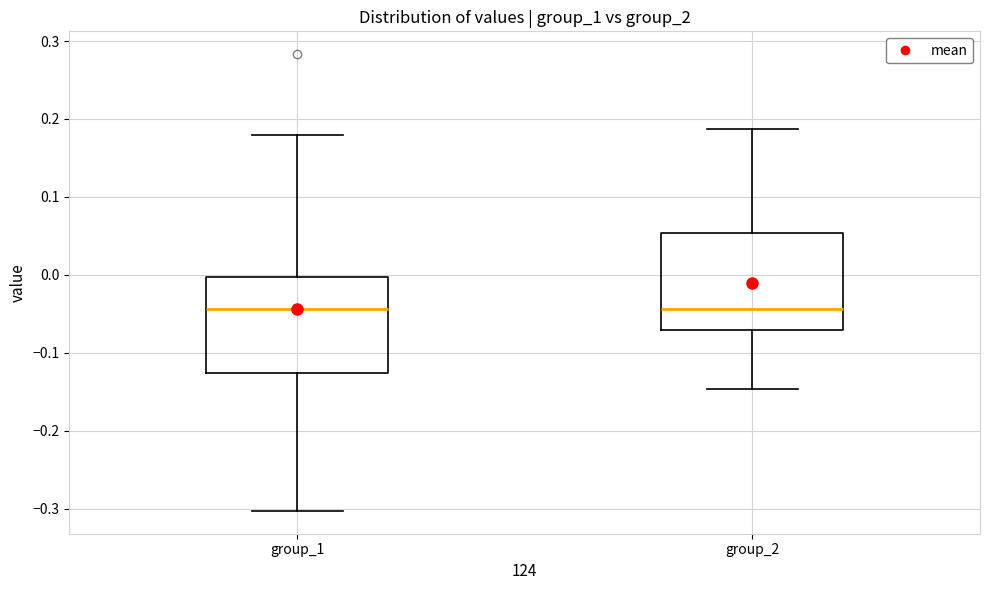

Where does the lower whisker of the box for group_2 end on the y-axis? The values are not printed on the chart, so give them approximately, as read against the axis.

-0.15